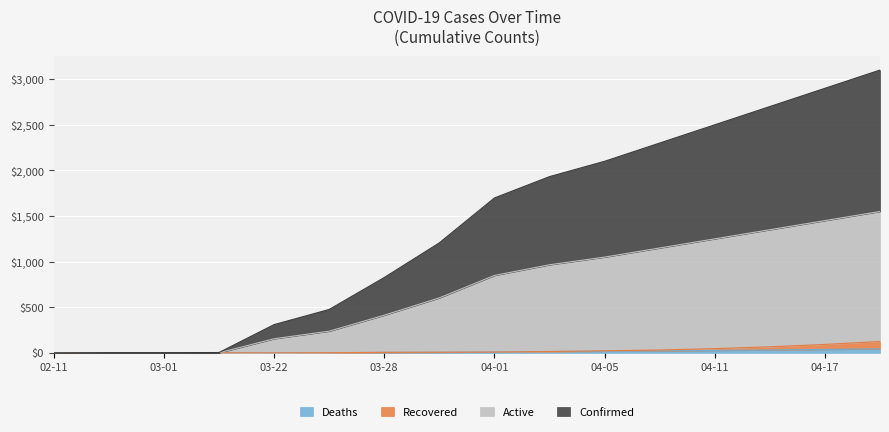

Rank the series by their maximum value, from highest to lowest.

Confirmed, Active, Recovered, Deaths